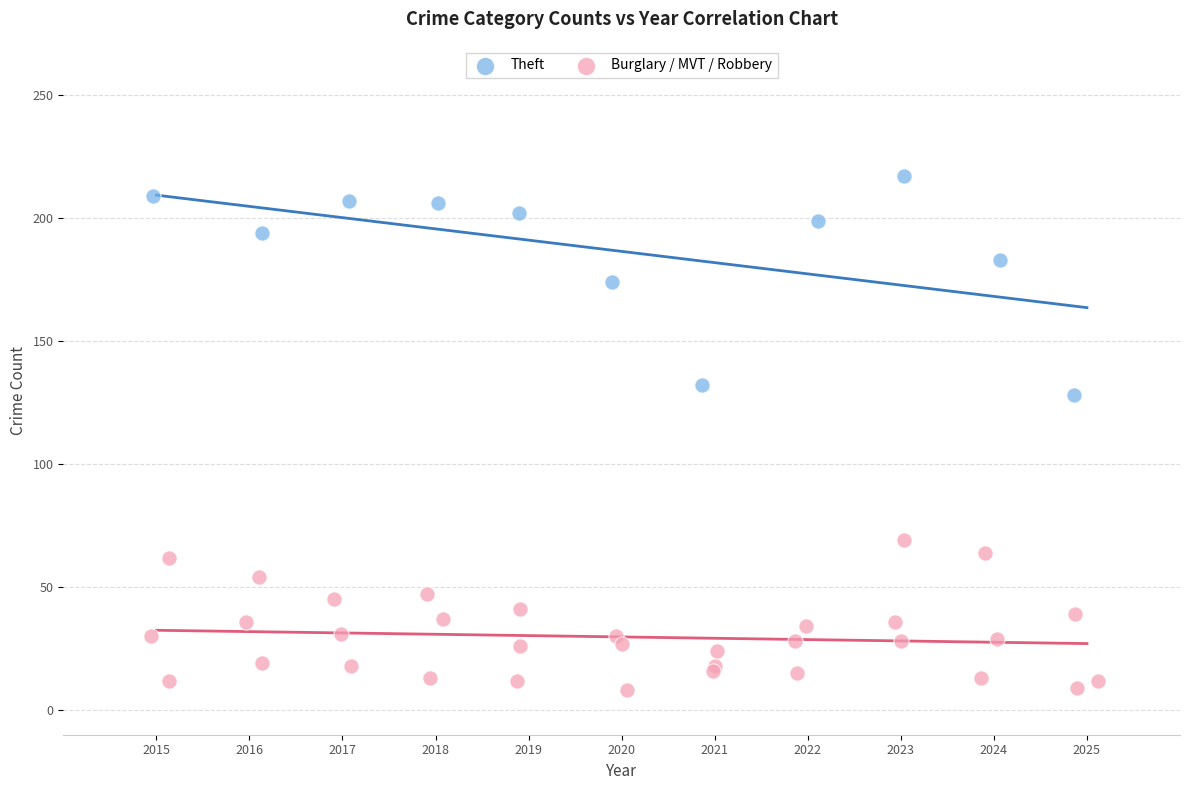

Which series reaches the maximum Y coordinate?

Theft